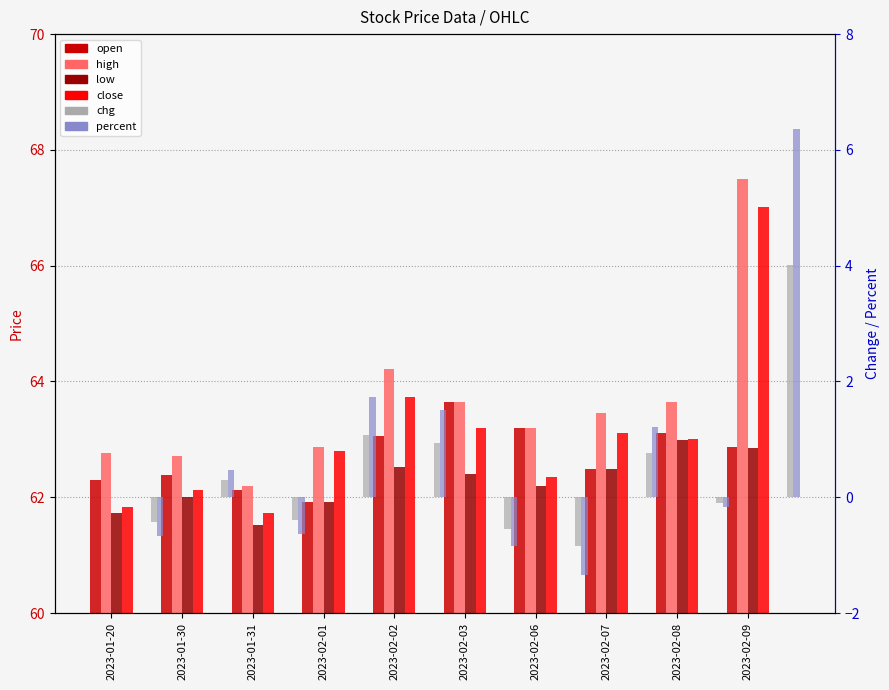

Where does the open series first go above 62?

2023-01-20